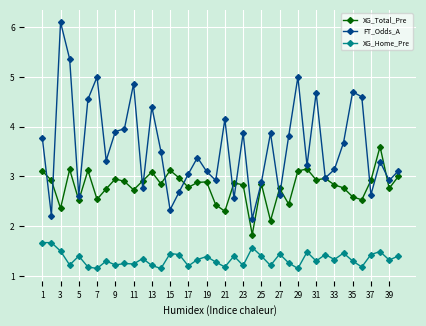

Count the XG_Home_Pre values in the range 1 to 2.

40